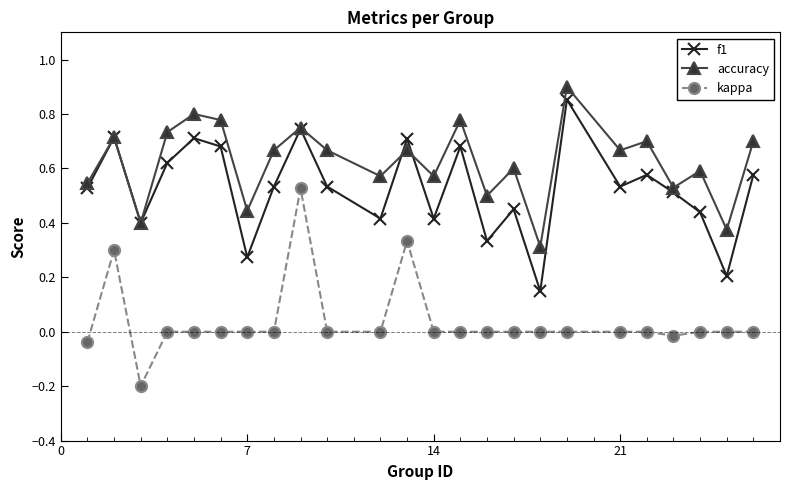

True or false: f1 and accuracy intersect in this chart.

True